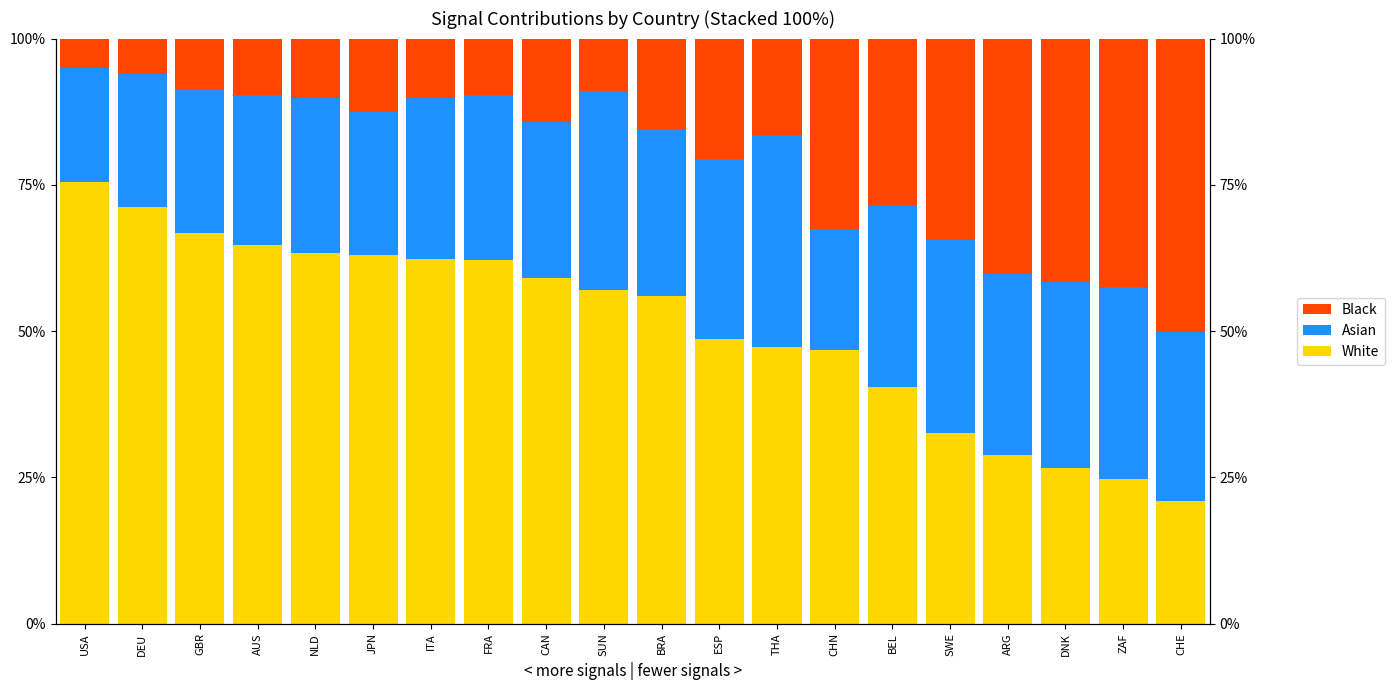

What is the sum of the Black (sig_8) values at JPN and ARG?

52.7